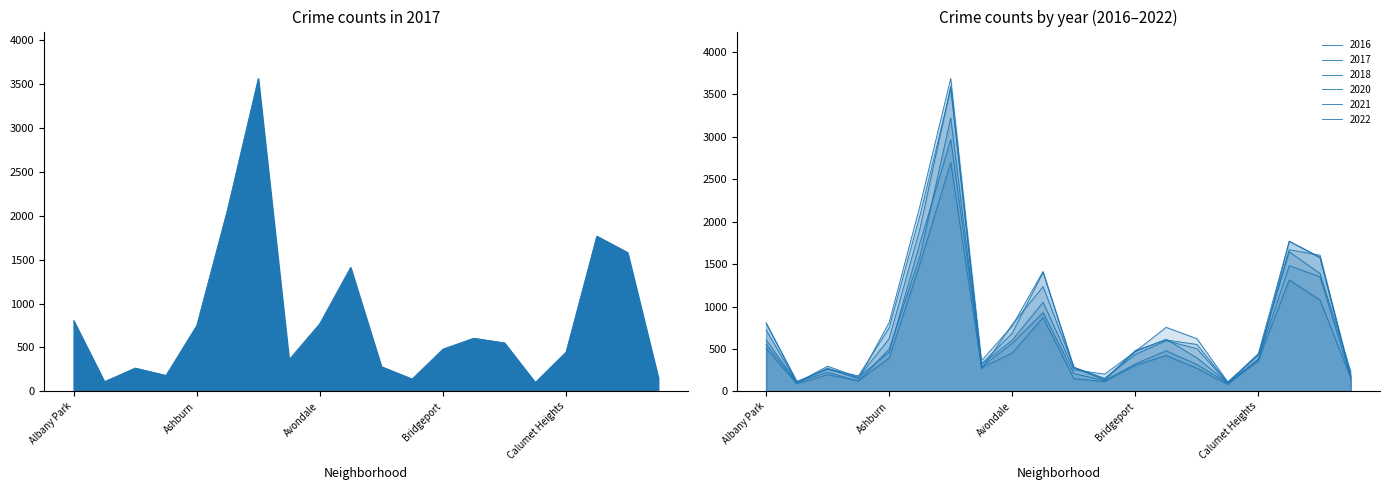

What is the difference between the highest and lowest values at Bucktown?

349